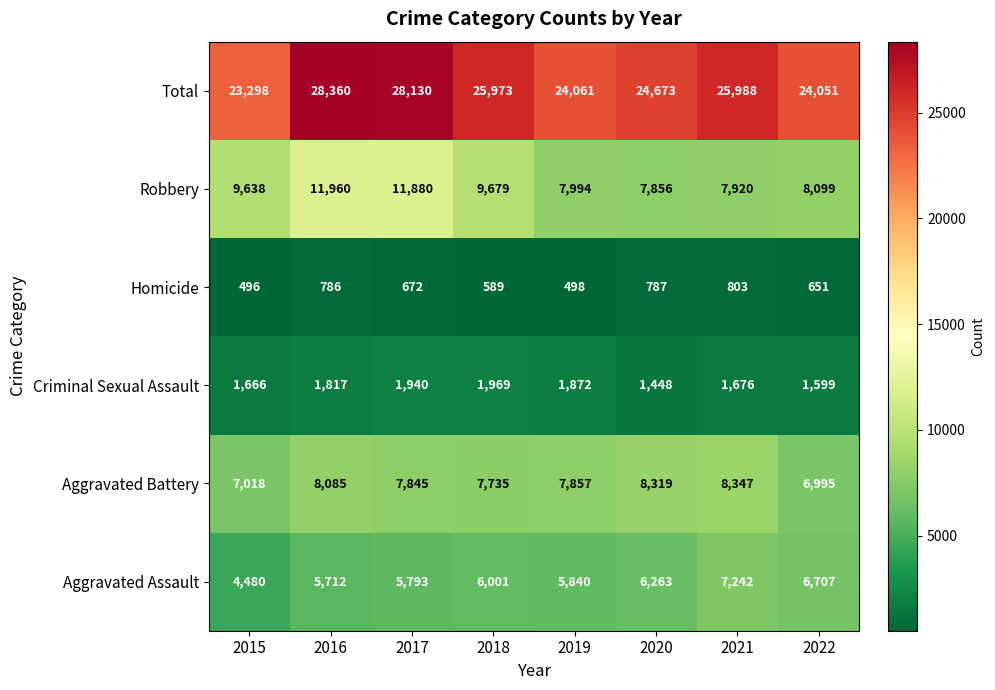

Read the Criminal Sexual Assault value at 2016.

1817